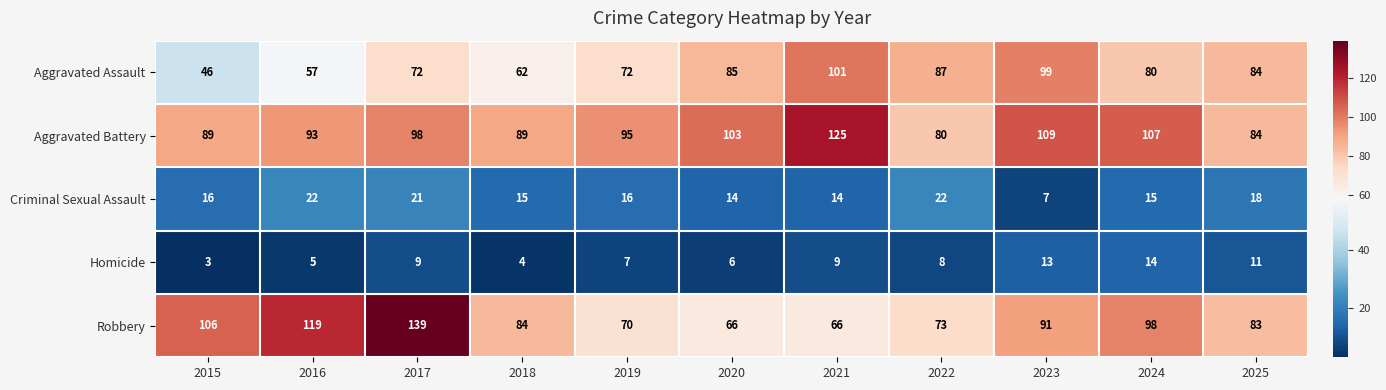

How many data points does each series have?

11